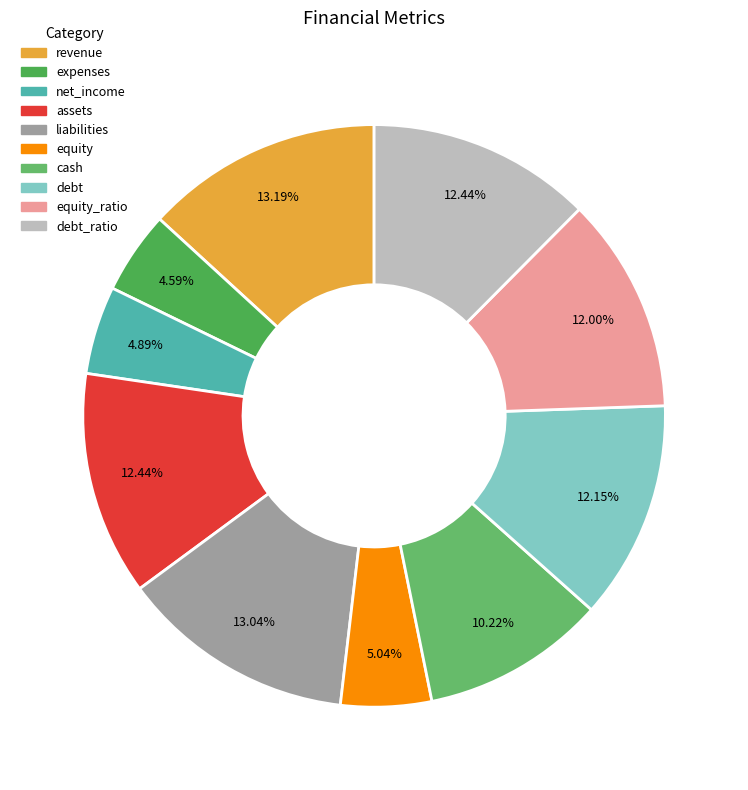

Is there any slice that represents more than half of the pie?

No